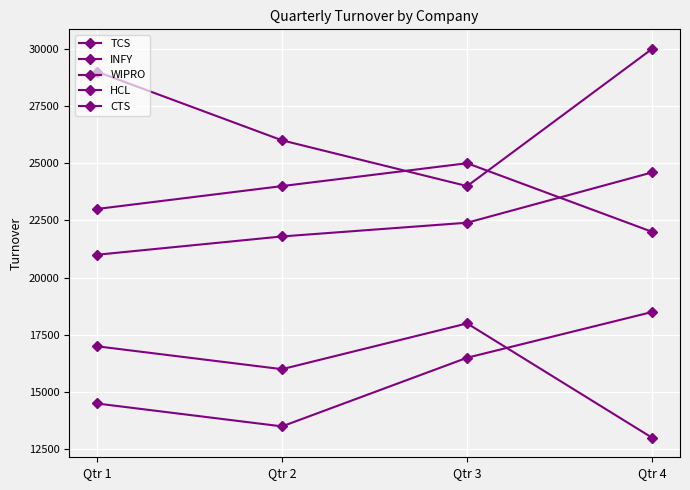

Count the number of categories in the chart.

4